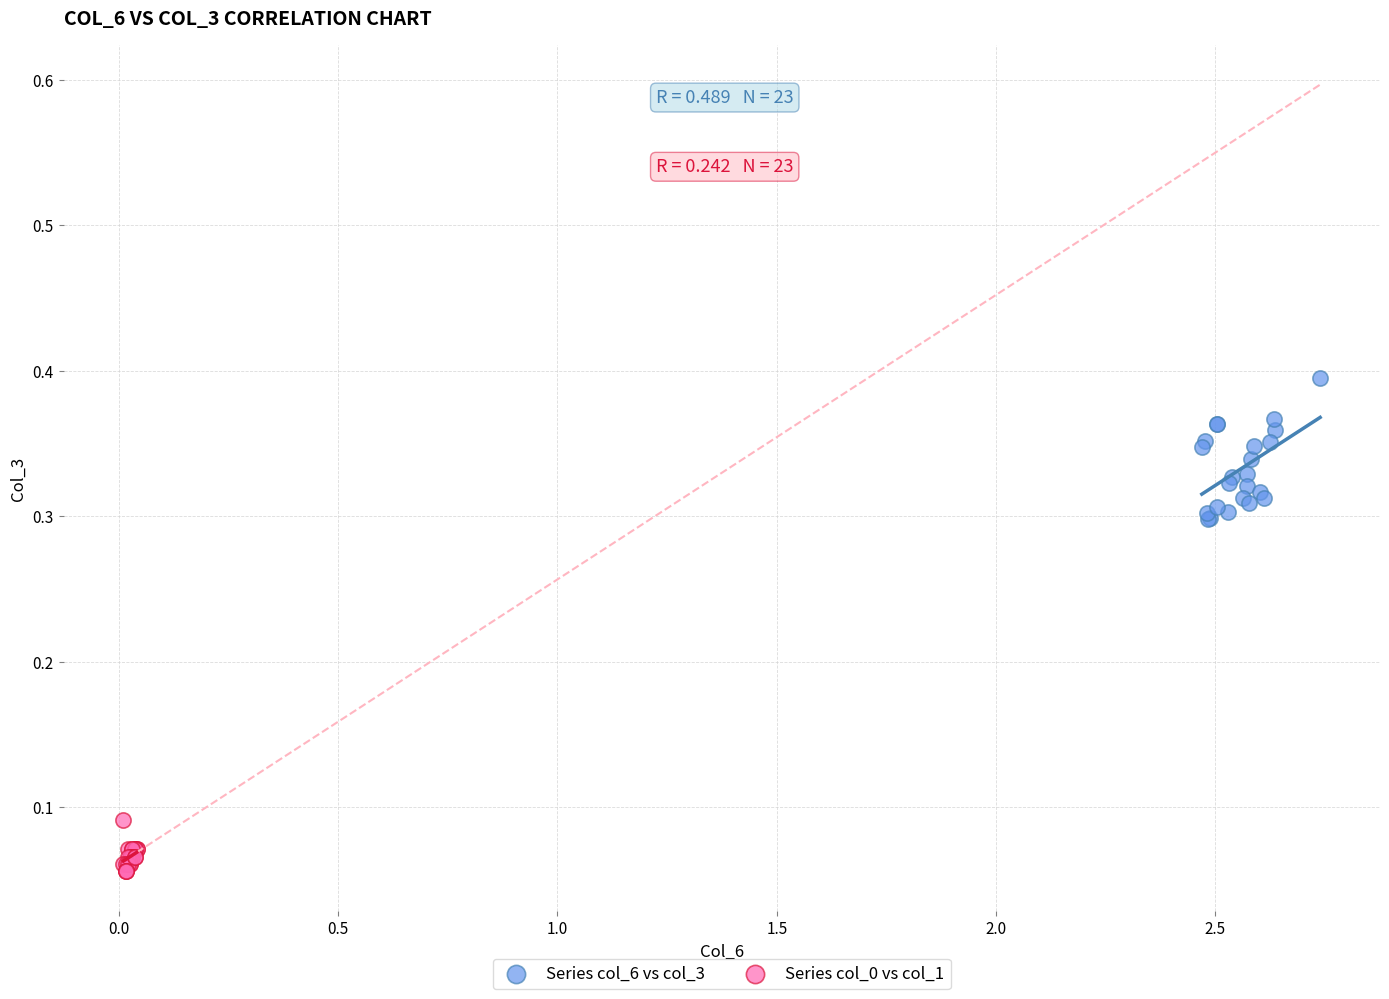

Which series reaches the maximum Y coordinate?

Series col_6 vs col_3